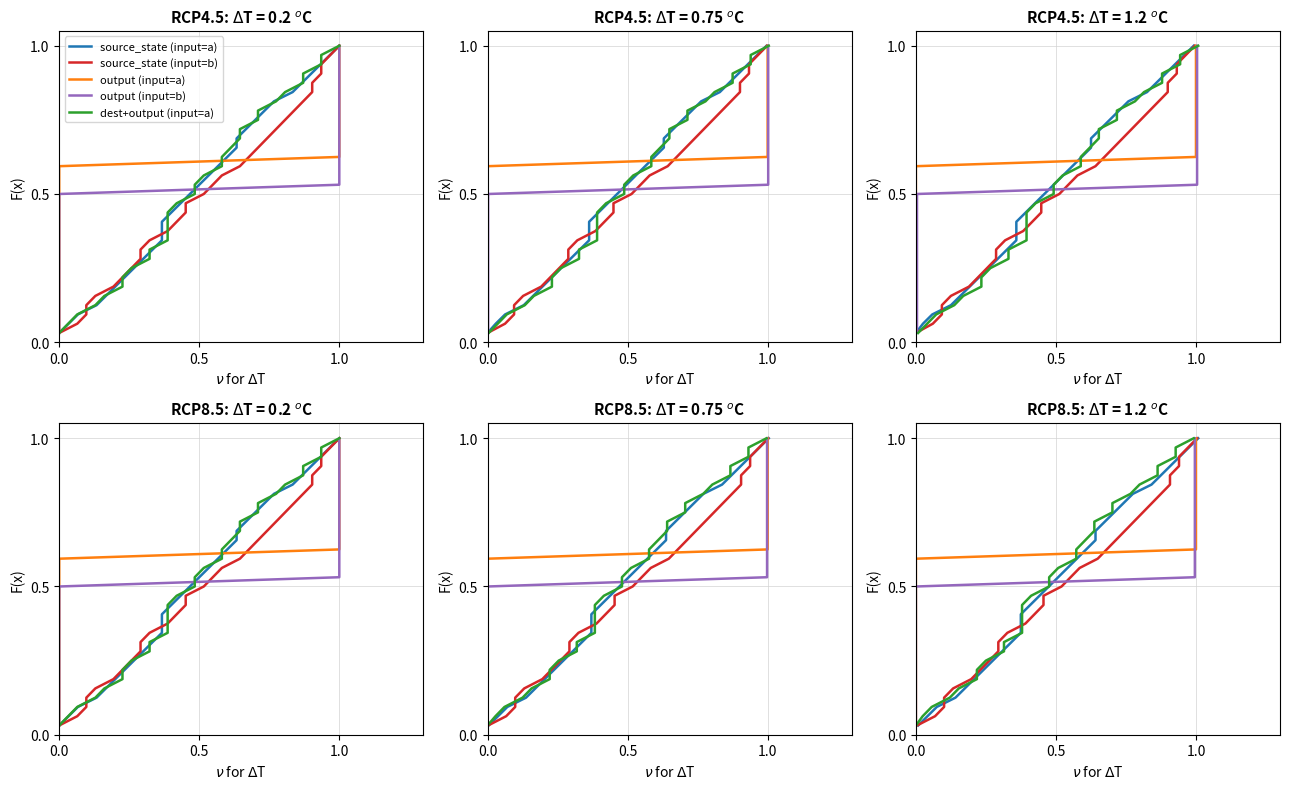

True or false: source_state (input=b) and output (input=a) intersect in this chart.

False